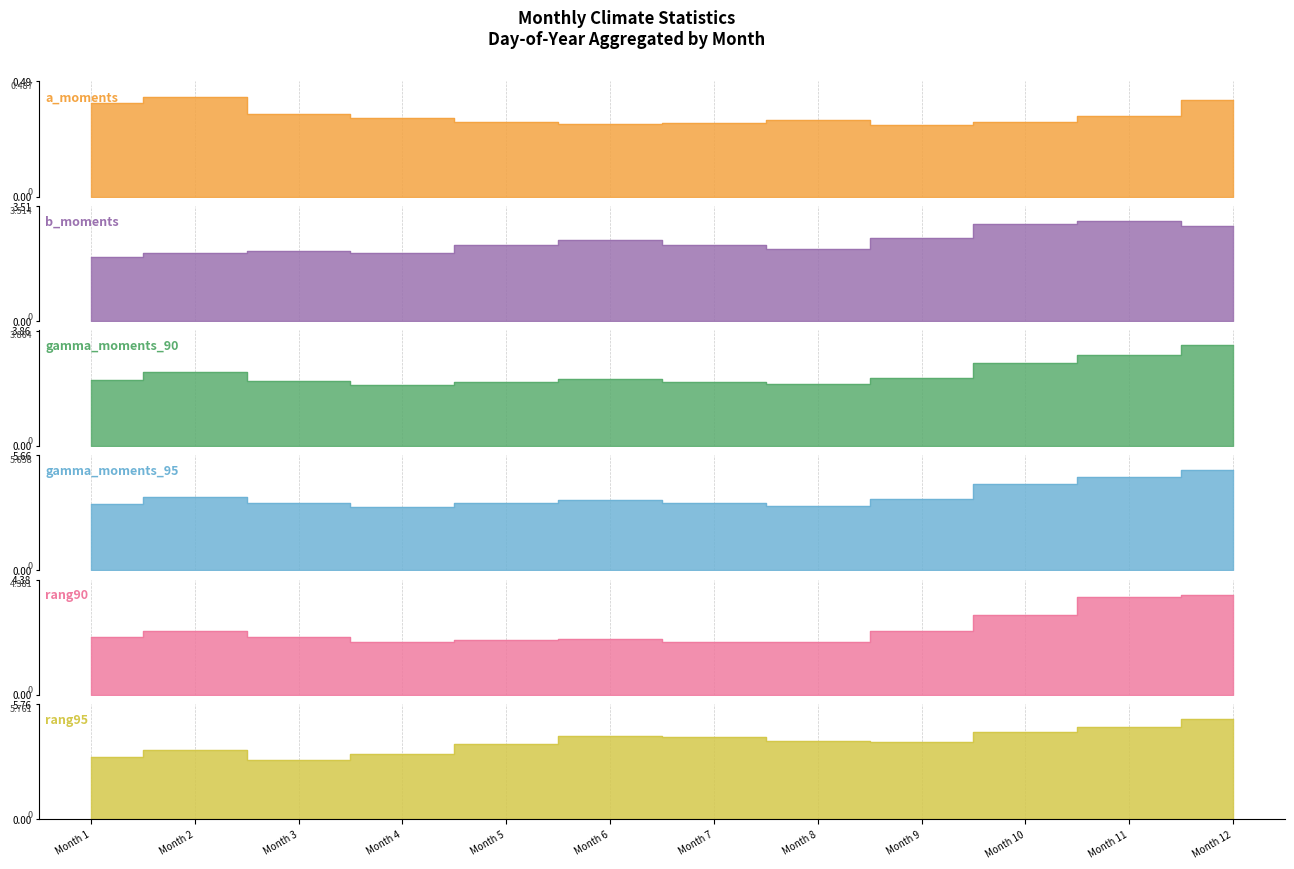

The gamma_moments_90 series shows 2.1 at Month 5. True or false?

True